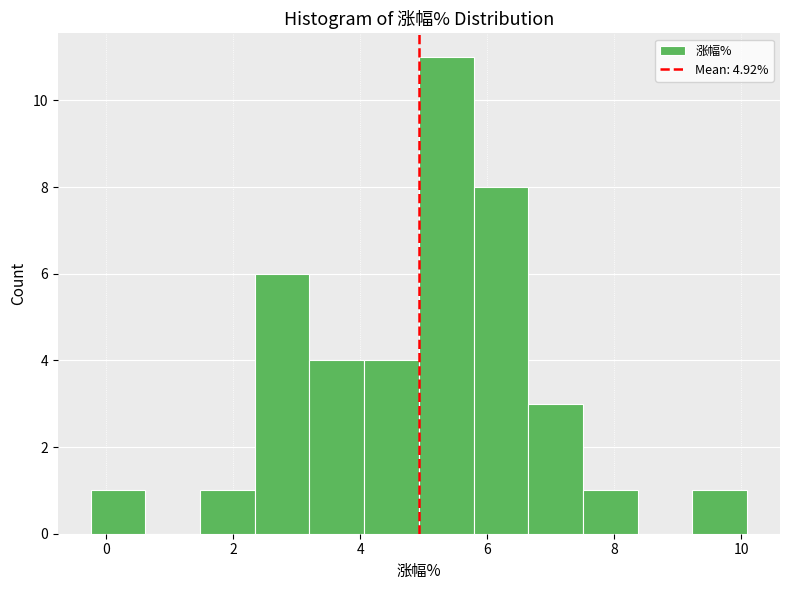

Reading left to right, list every bar in this chart as the range it spans on the x-axis followed by its height. Neither the bar edges nor the heights are printed on the chart, so give them approximately, as read against the axes.

-0.2 to 0.6: 1
0.6 to 1.4: 0
1.4 to 2.4: 1
2.4 to 3.2: 6
3.2 to 4.0: 4
4.0 to 5.0: 4
5.0 to 5.8: 11
5.8 to 6.6: 8
6.6 to 7.6: 3
7.6 to 8.4: 1
8.4 to 9.2: 0
9.2 to 10.0: 1